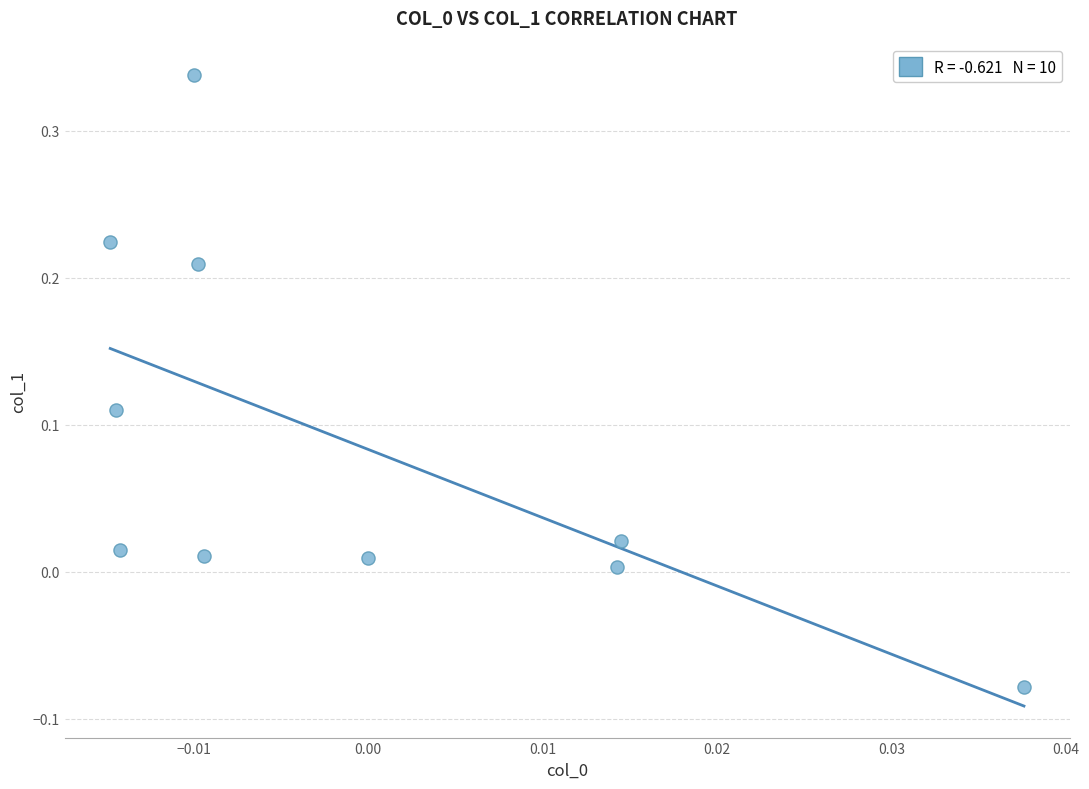

What is the range of Y values (max minus min)?

0.4